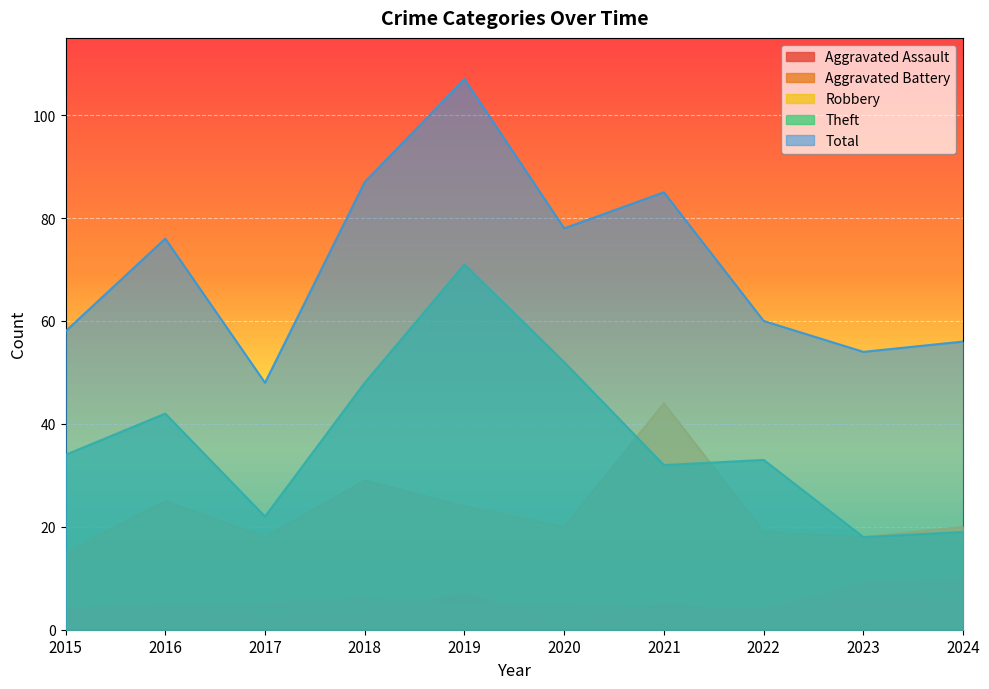

Rank the series by their maximum value, from highest to lowest.

Total, Theft, Robbery, Aggravated Battery, Aggravated Assault